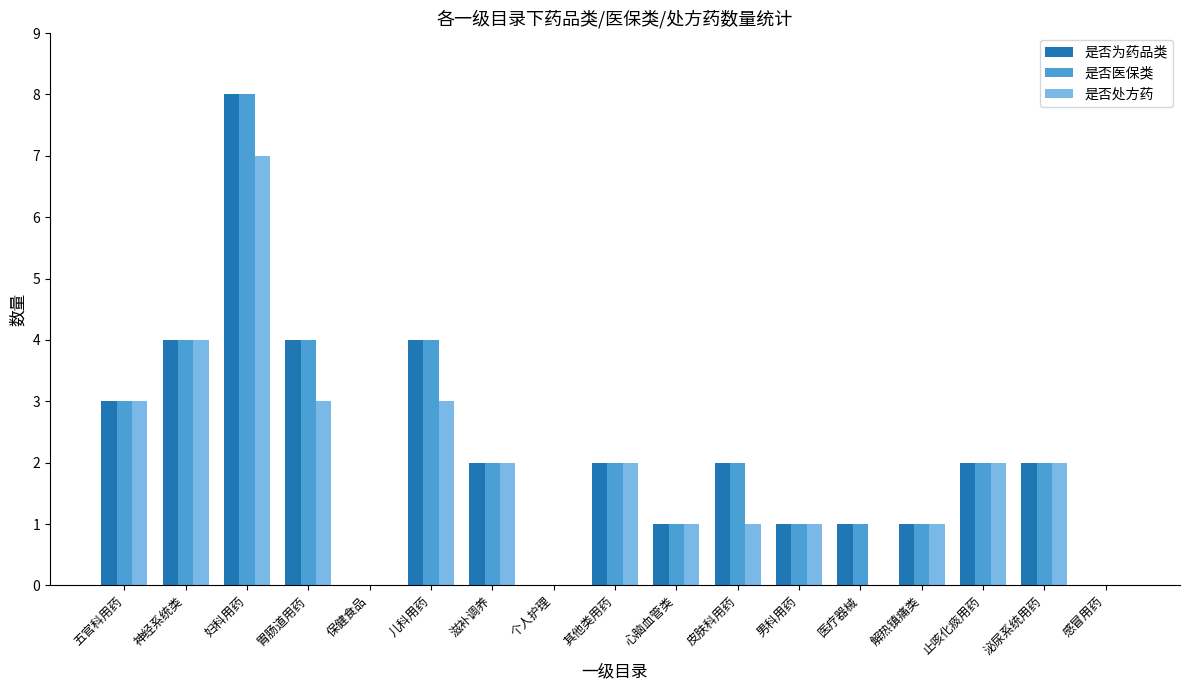

Reading right to left, transcribe all the data shown in this chart.

是否为药品类: 0	2	2	1	1	1	2	1	2	0	2	4	0	4	8	4	3
是否医保类: 0	2	2	1	1	1	2	1	2	0	2	4	0	4	8	4	3
是否处方药: 0	2	2	1	0	1	1	1	2	0	2	3	0	3	7	4	3